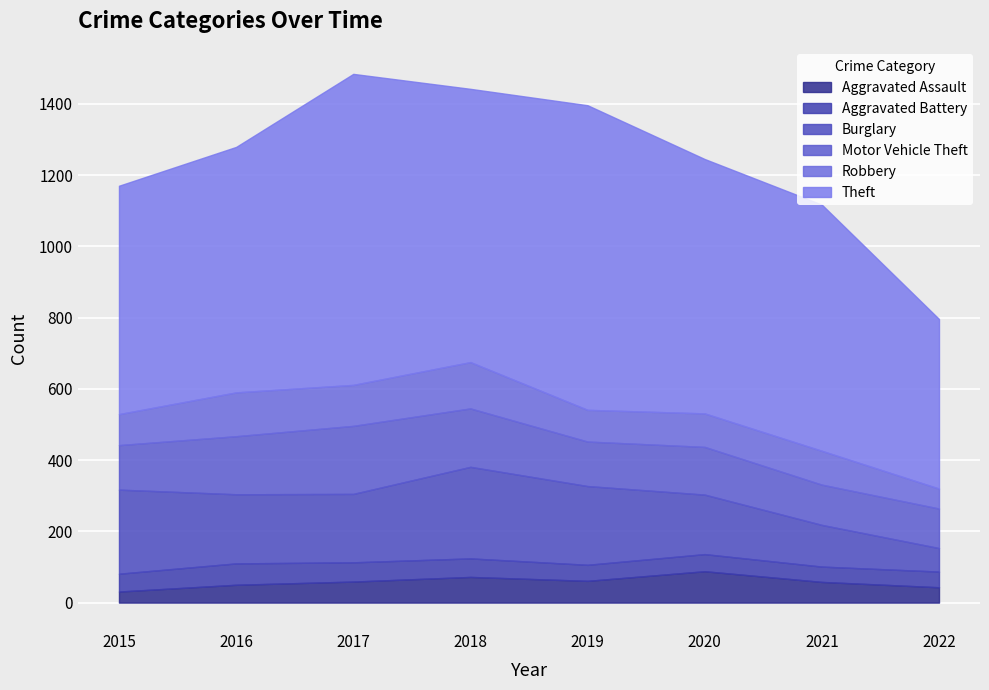

What is the total value across all series at 2016?

1279